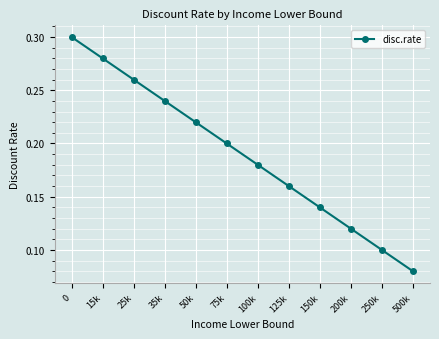

Which label corresponds to the smallest value in the chart?

500k